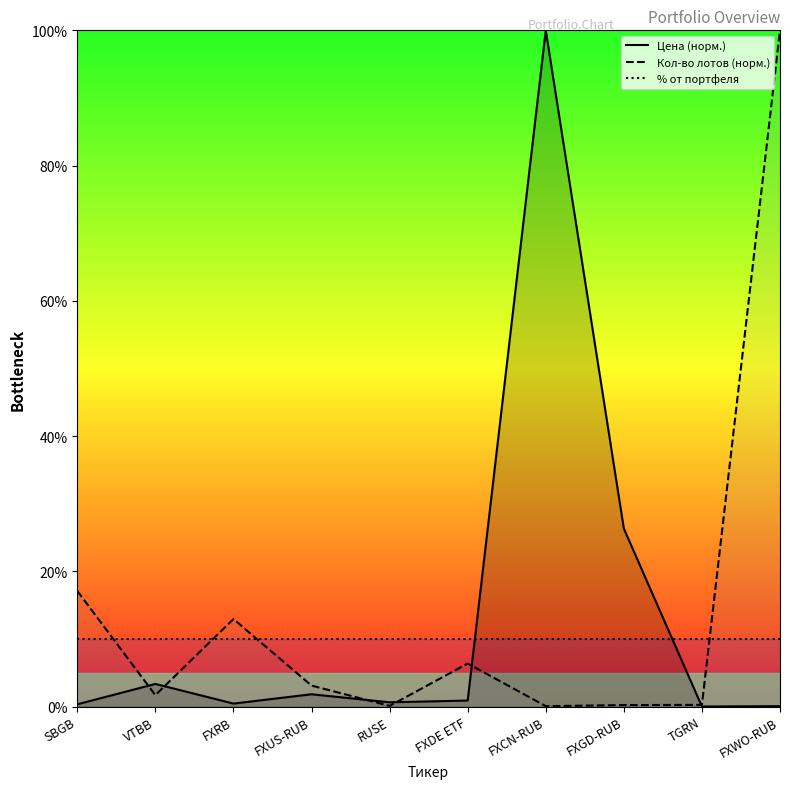

What is the value of the Цена (норм.) point at the 6th from the left?

0.9